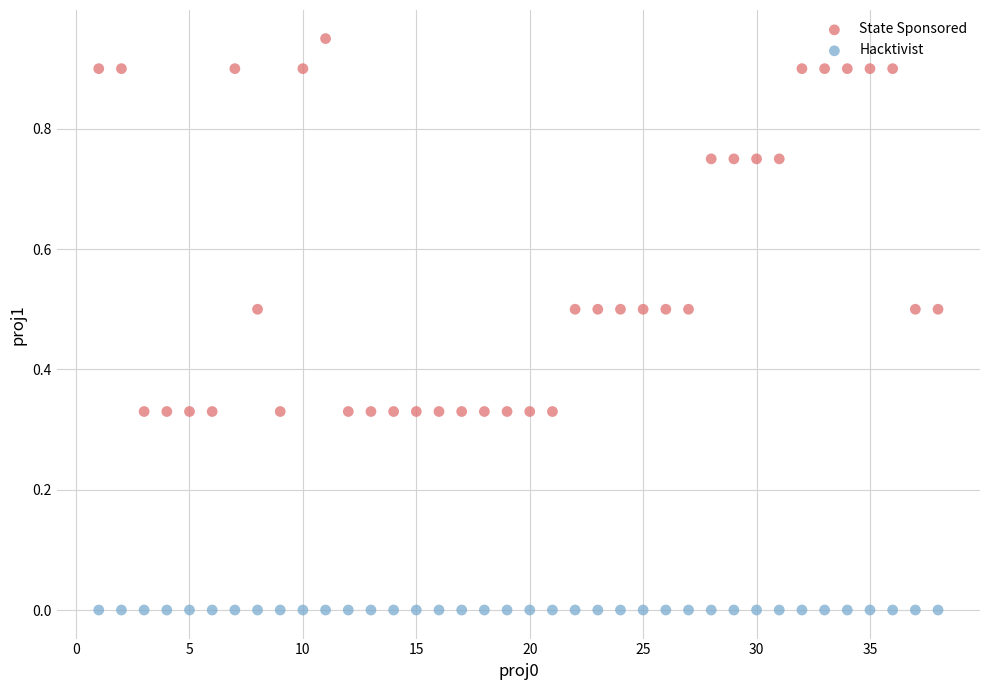

Which series reaches the minimum Y coordinate?

Hacktivist